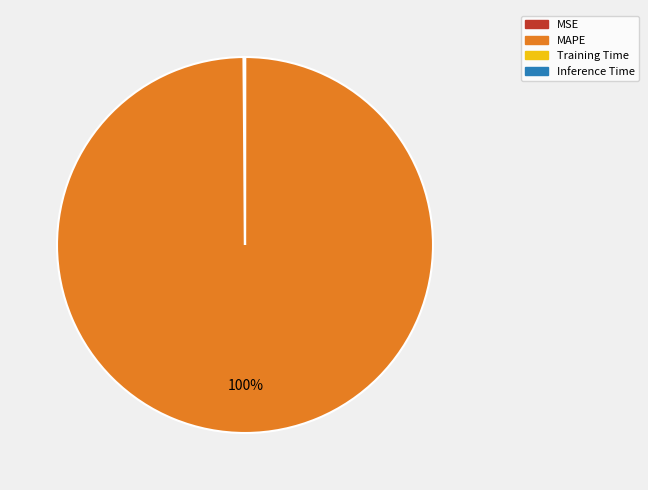

Which slice is the largest?

MAPE